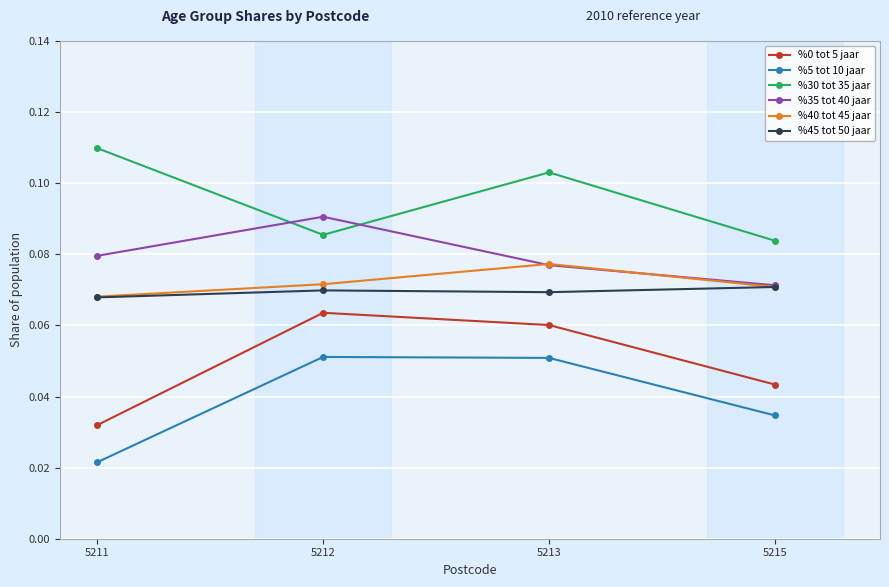

At which label is %5 tot 10 jaar closest to 0?

5211